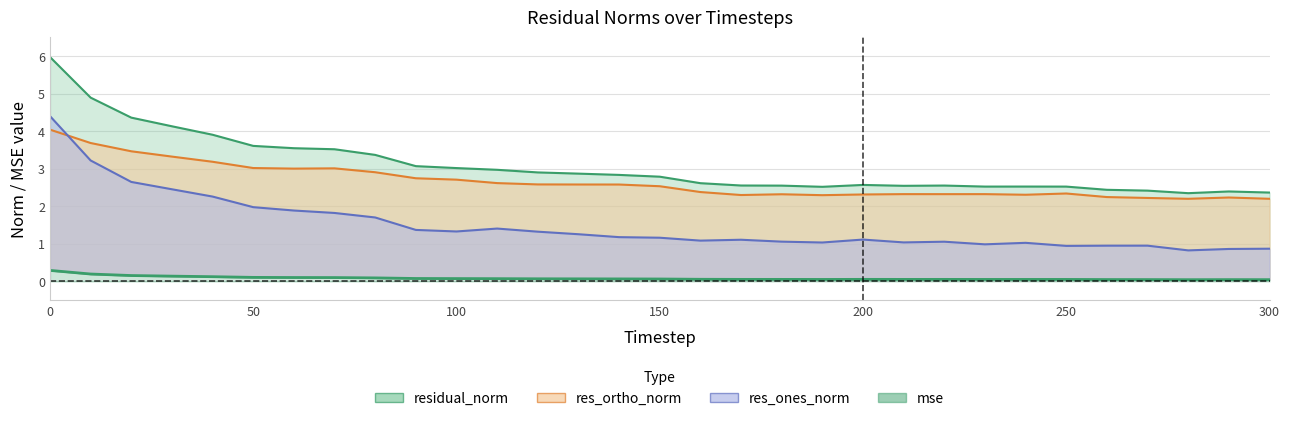

Is the value of mse at 120 greater than the value of res_ones_norm at 0?

No